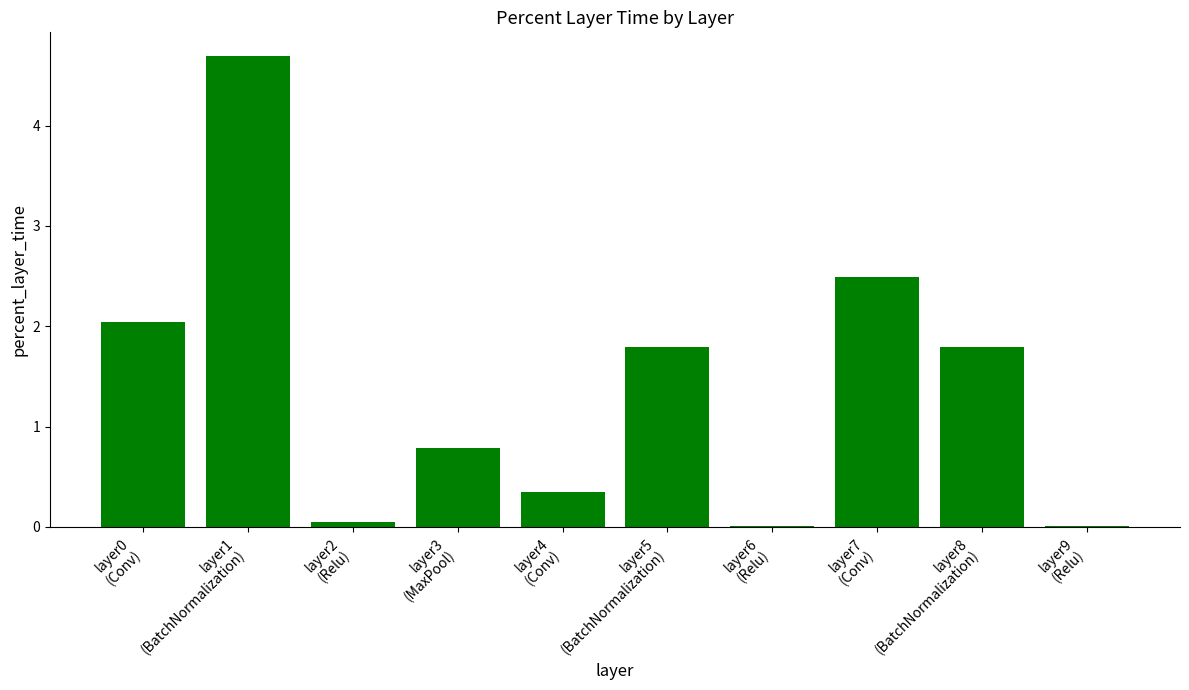

What is the maximum value shown in the chart?

4.7